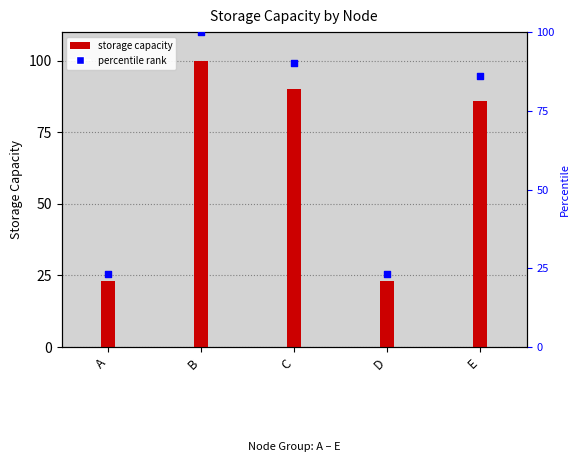

Which series has the largest Y range (max minus min)?

variable value